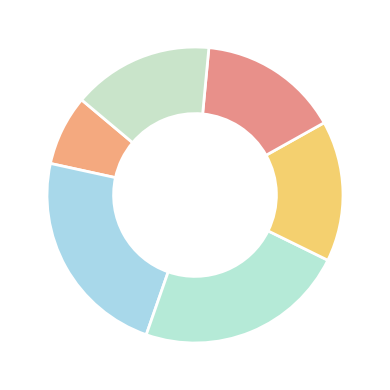

How many slices are in this pie chart?

6